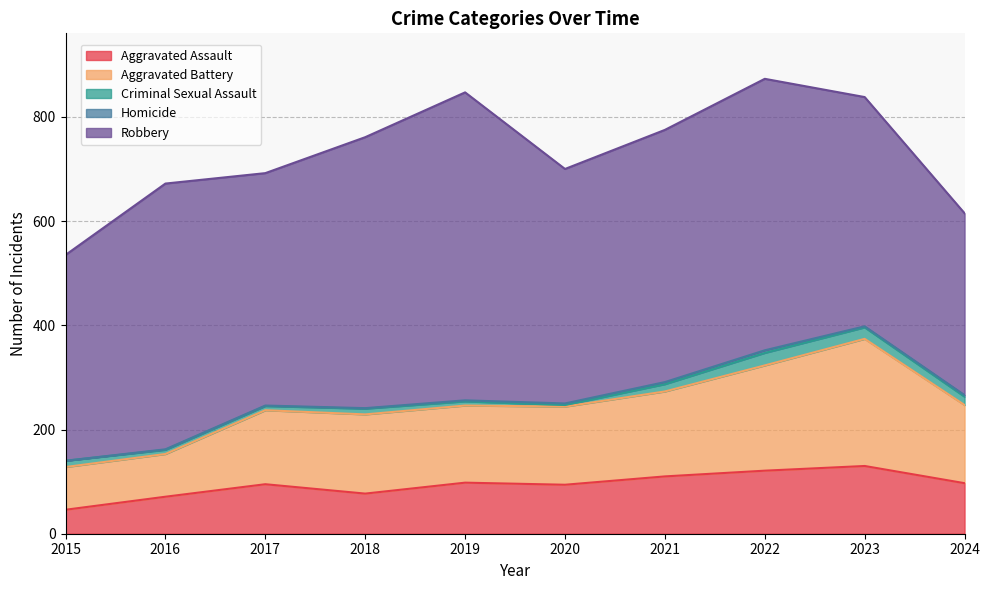

What is the total value across all series at 2020?

700